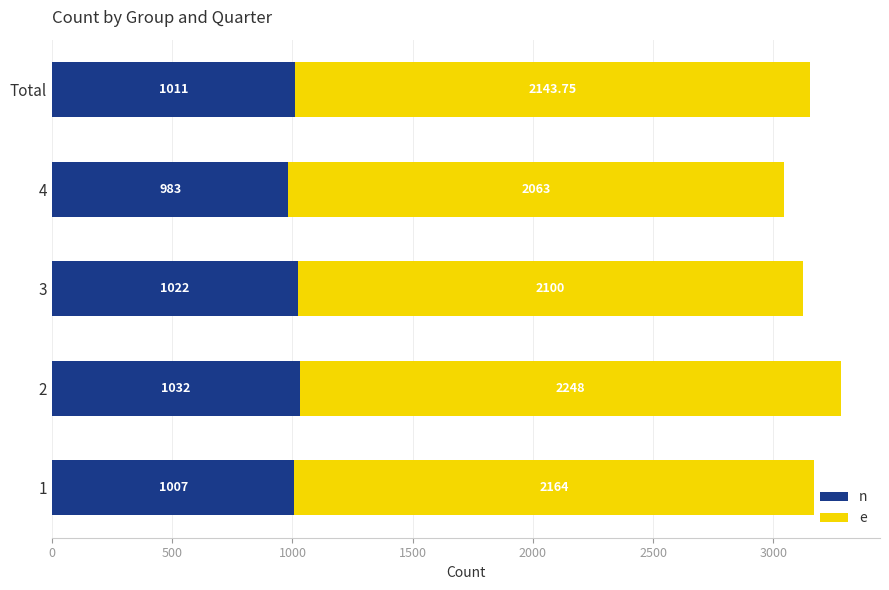

What is the total value across all series at 2?

3280.0